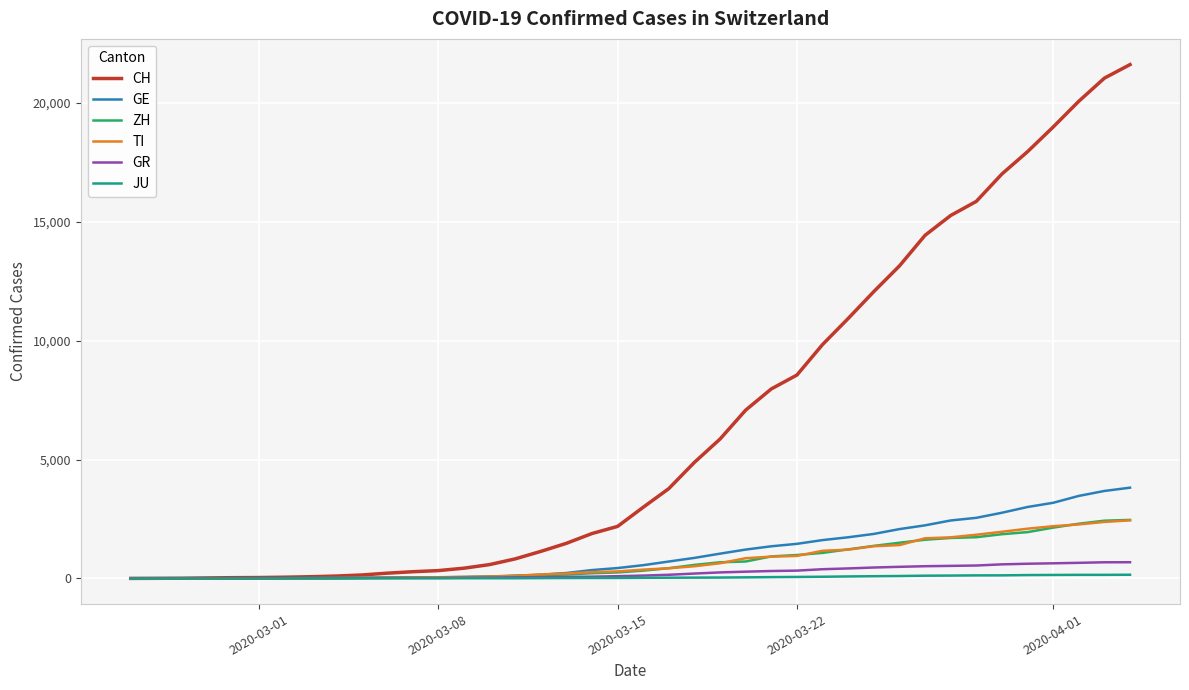

How many lines are shown in the chart?

6